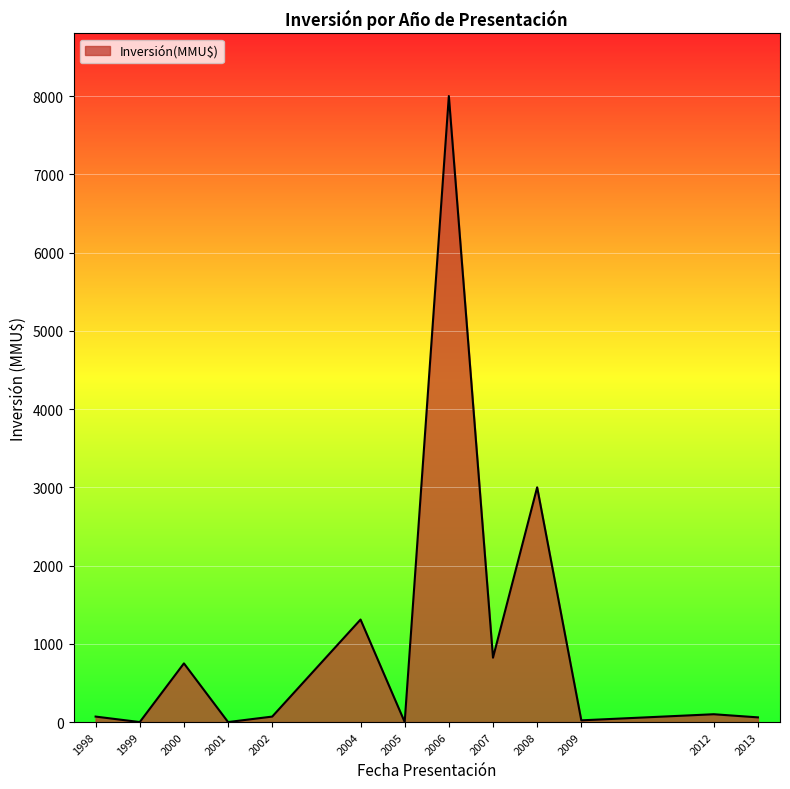

Is it true that the value at 2005 is 0?

True